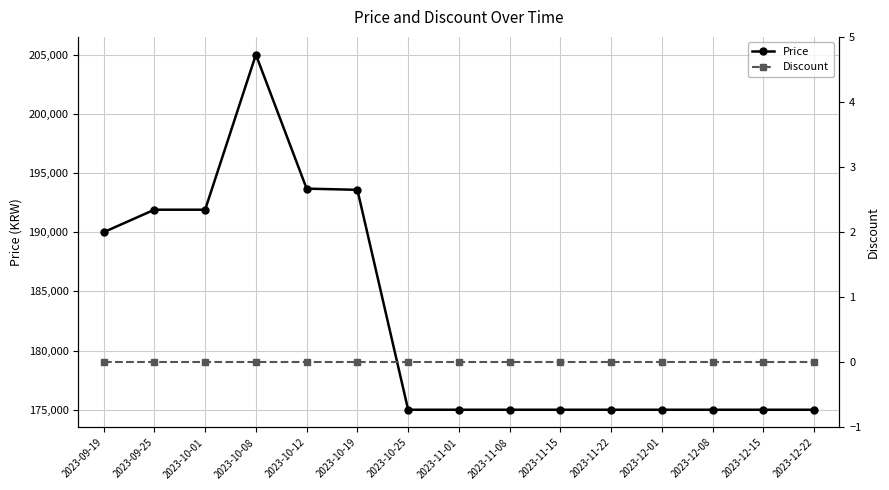

Which category has the lowest value across all series?

2023-09-19